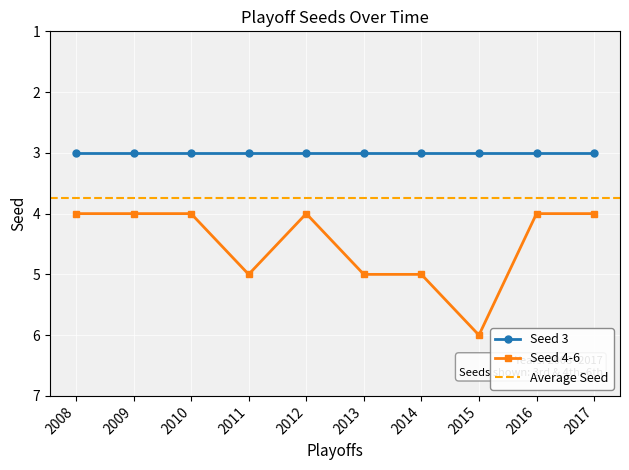

List the labels in order of value, largest first.

2015, 2014, 2013, 2011, 2017, 2016, 2012, 2010, 2009, 2008